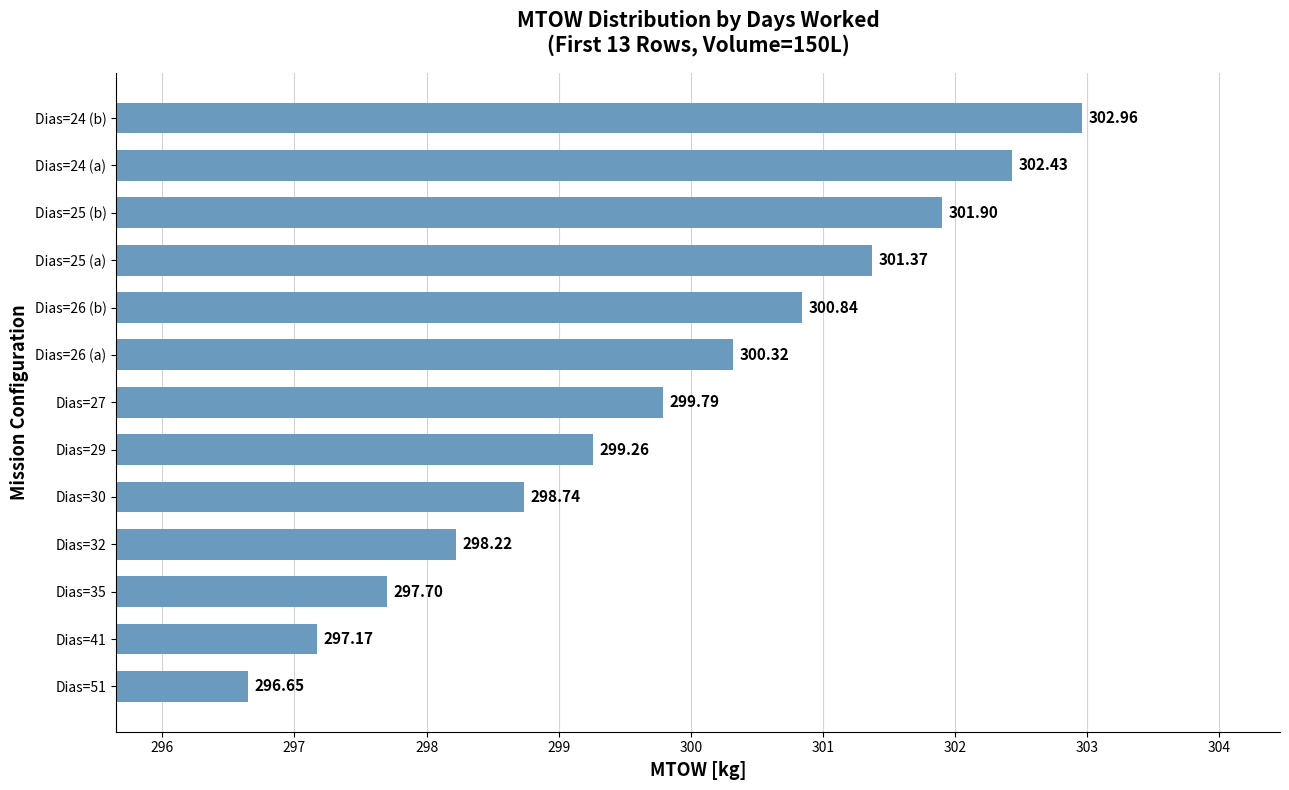

What is the change in value from Dias=41 to Dias=26 (b)?

+3.7